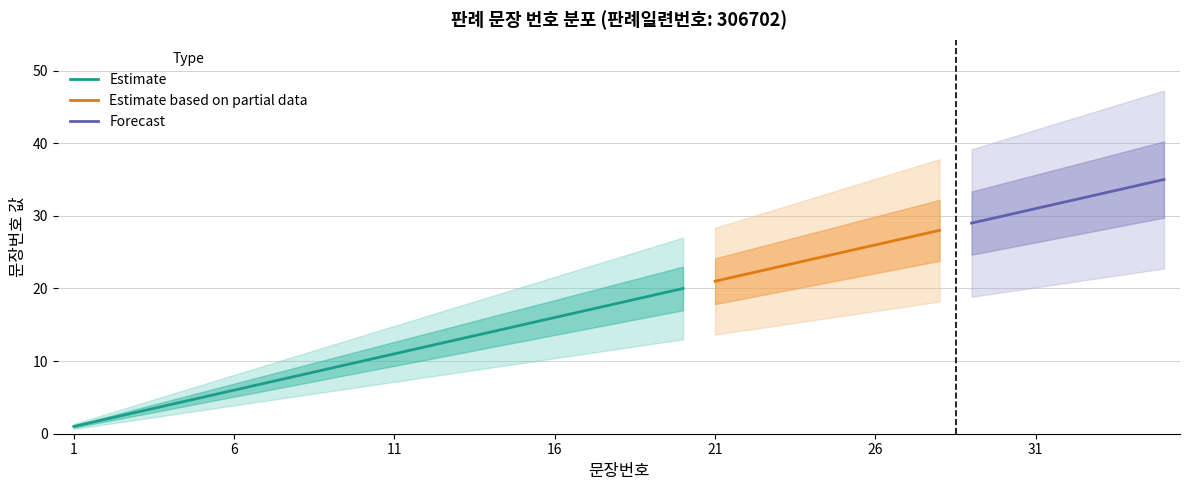

List the labels in order of value, smallest first.

1, 2, 3, 4, 5, 6, 7, 8, 9, 10, 11, 12, 13, 14, 15, 16, 17, 18, 19, 20, 21, 22, 23, 24, 25, 26, 27, 28, 29, 30, 31, 32, 33, 34, 35